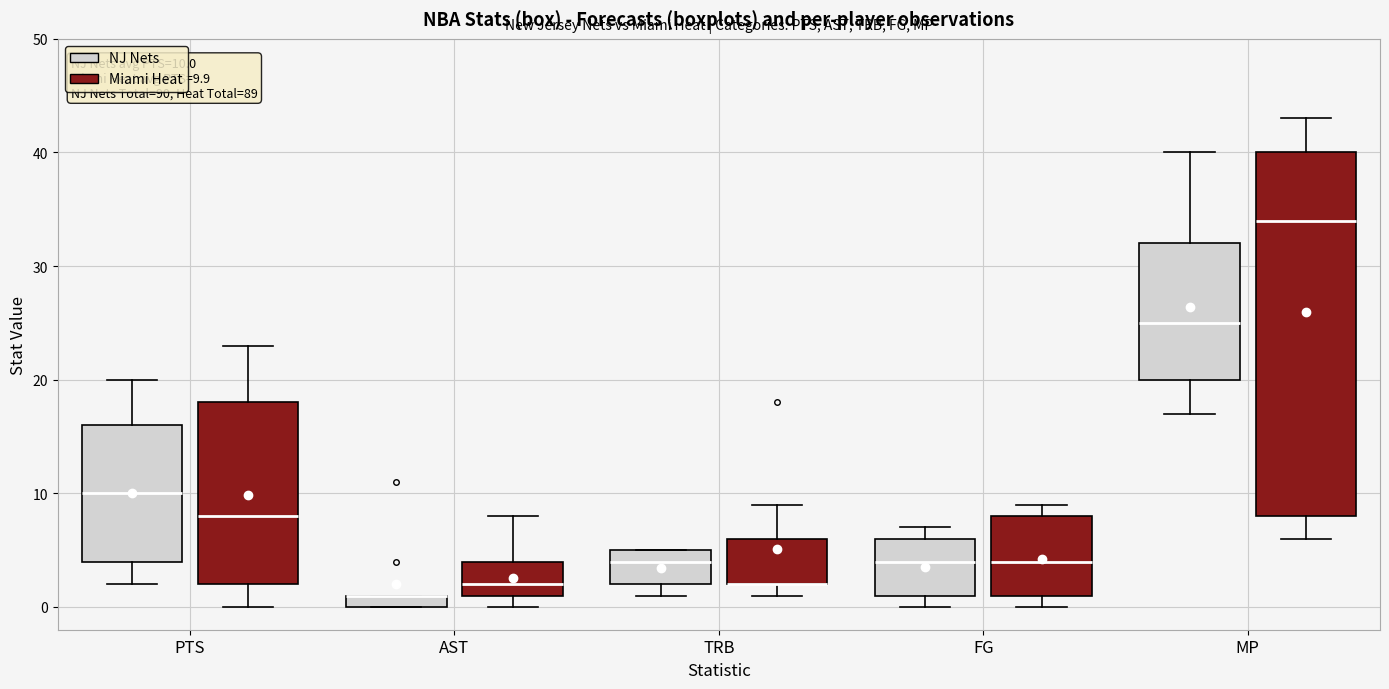

Comparing the boxes themselves (not the whiskers), which one is the tallest?

MP (Miami Heat)